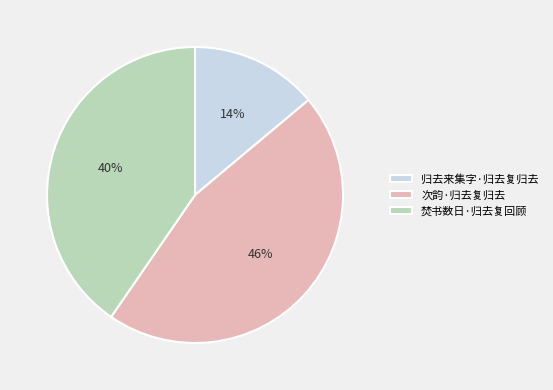

Which category has the smallest portion of the pie?

归去来集字·归去复归去